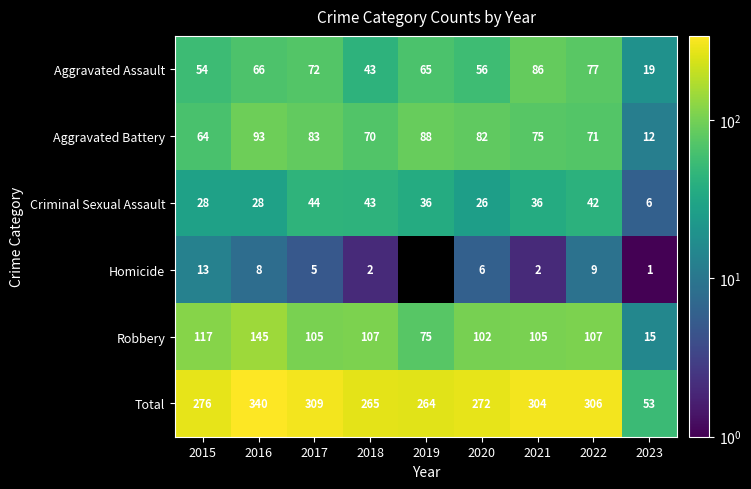

The value of Aggravated Assault at 2021 is 86. True or false?

True